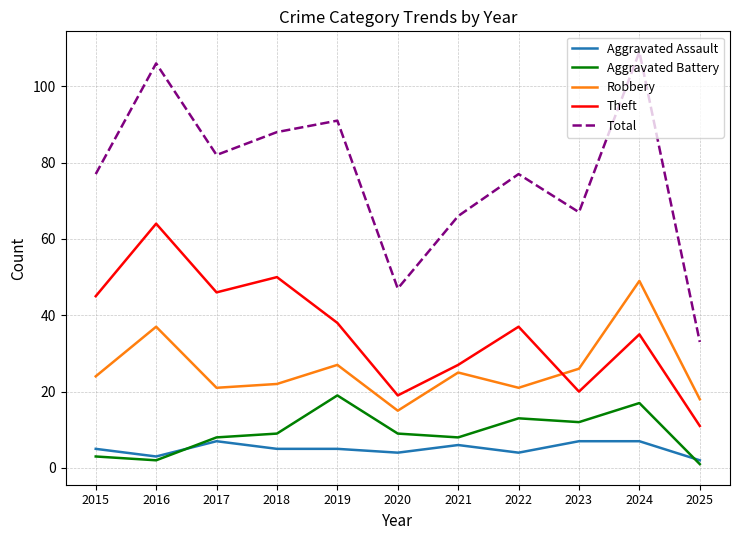

True or false: Total has a value of 22 at 2019.

False